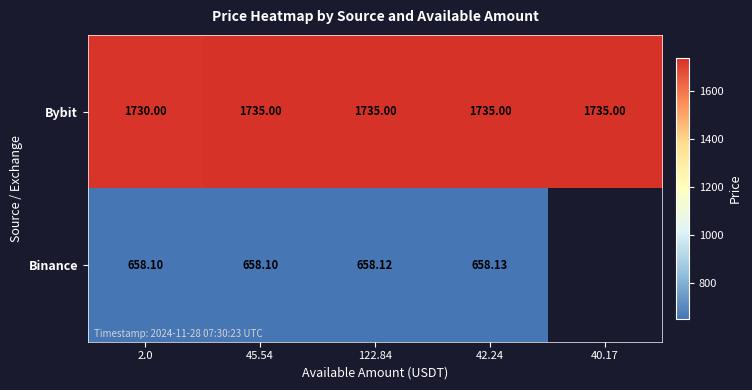

What is the difference between the maximum and minimum values in the Bybit series?

5.0